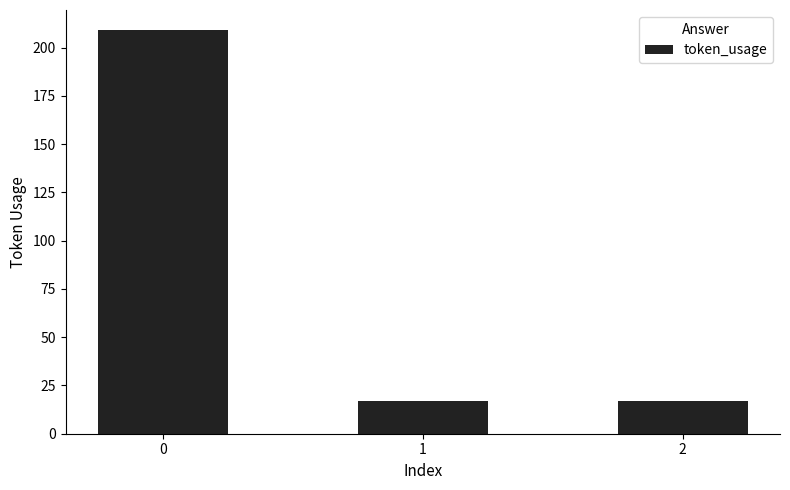

What is the change in value from 0 to 2?

-192